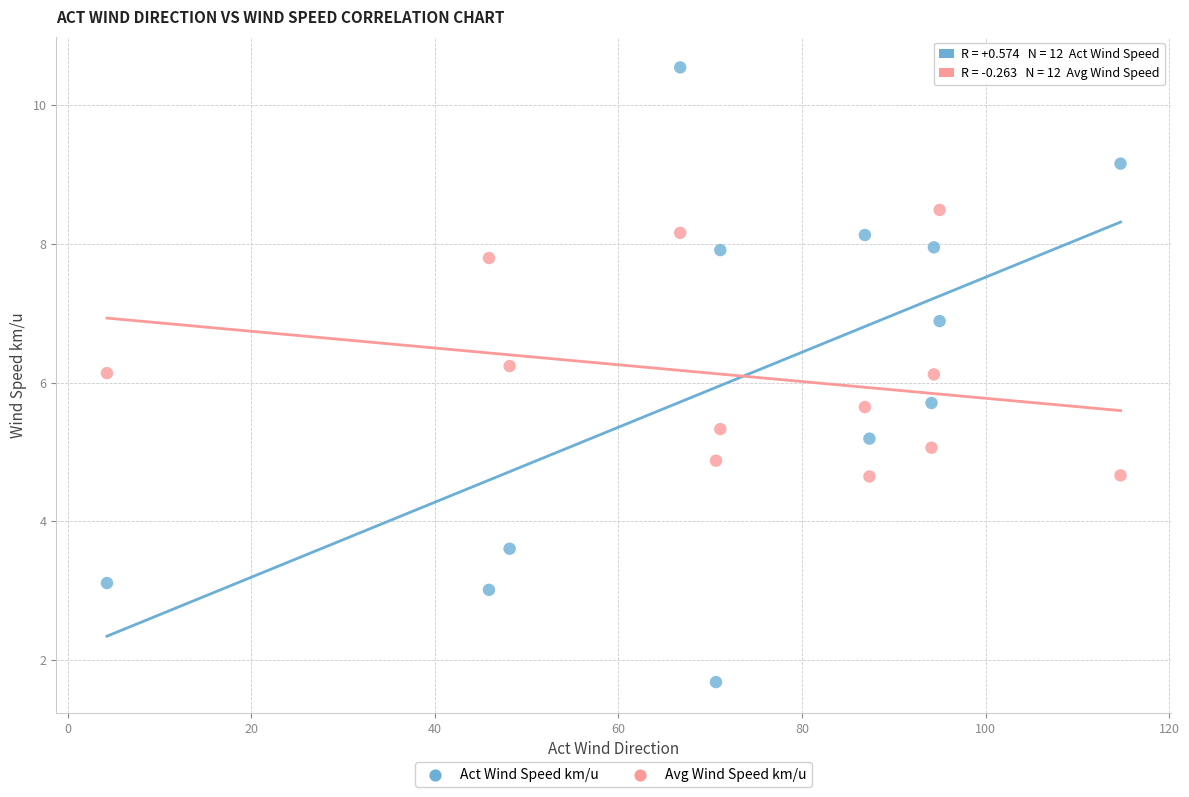

Which series reaches the minimum Y coordinate?

Act Wind Speed km/u